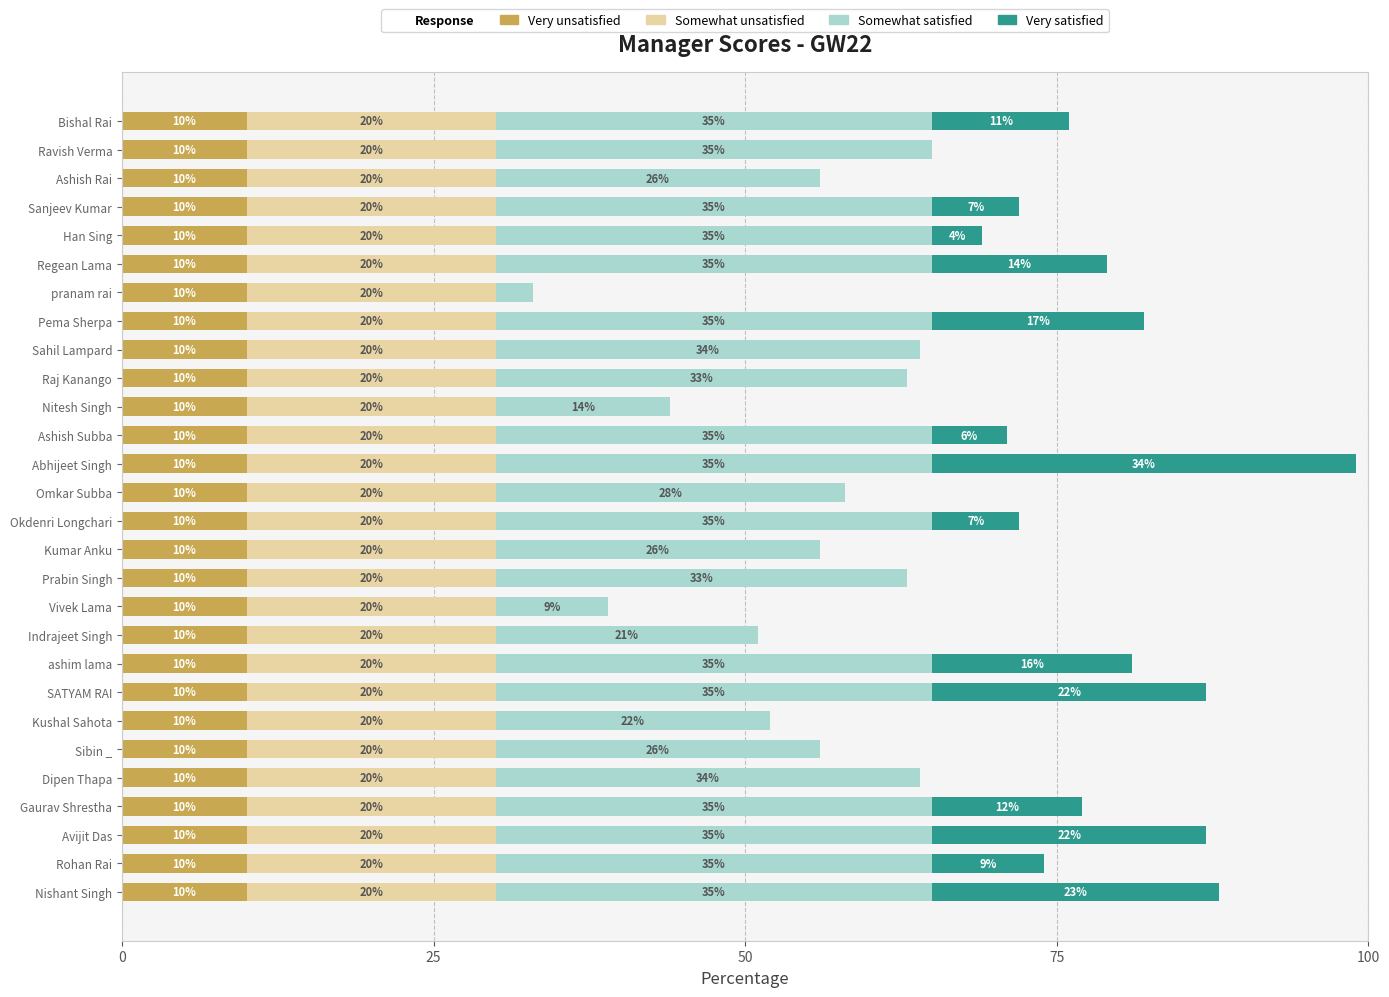

The Very unsatisfied series shows 10 at Bishal Rai. True or false?

True